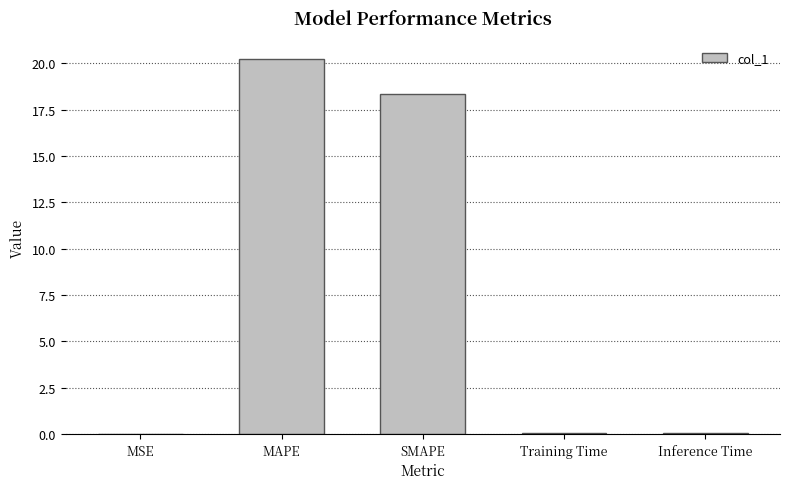

At which label is the value closest to 10?

SMAPE